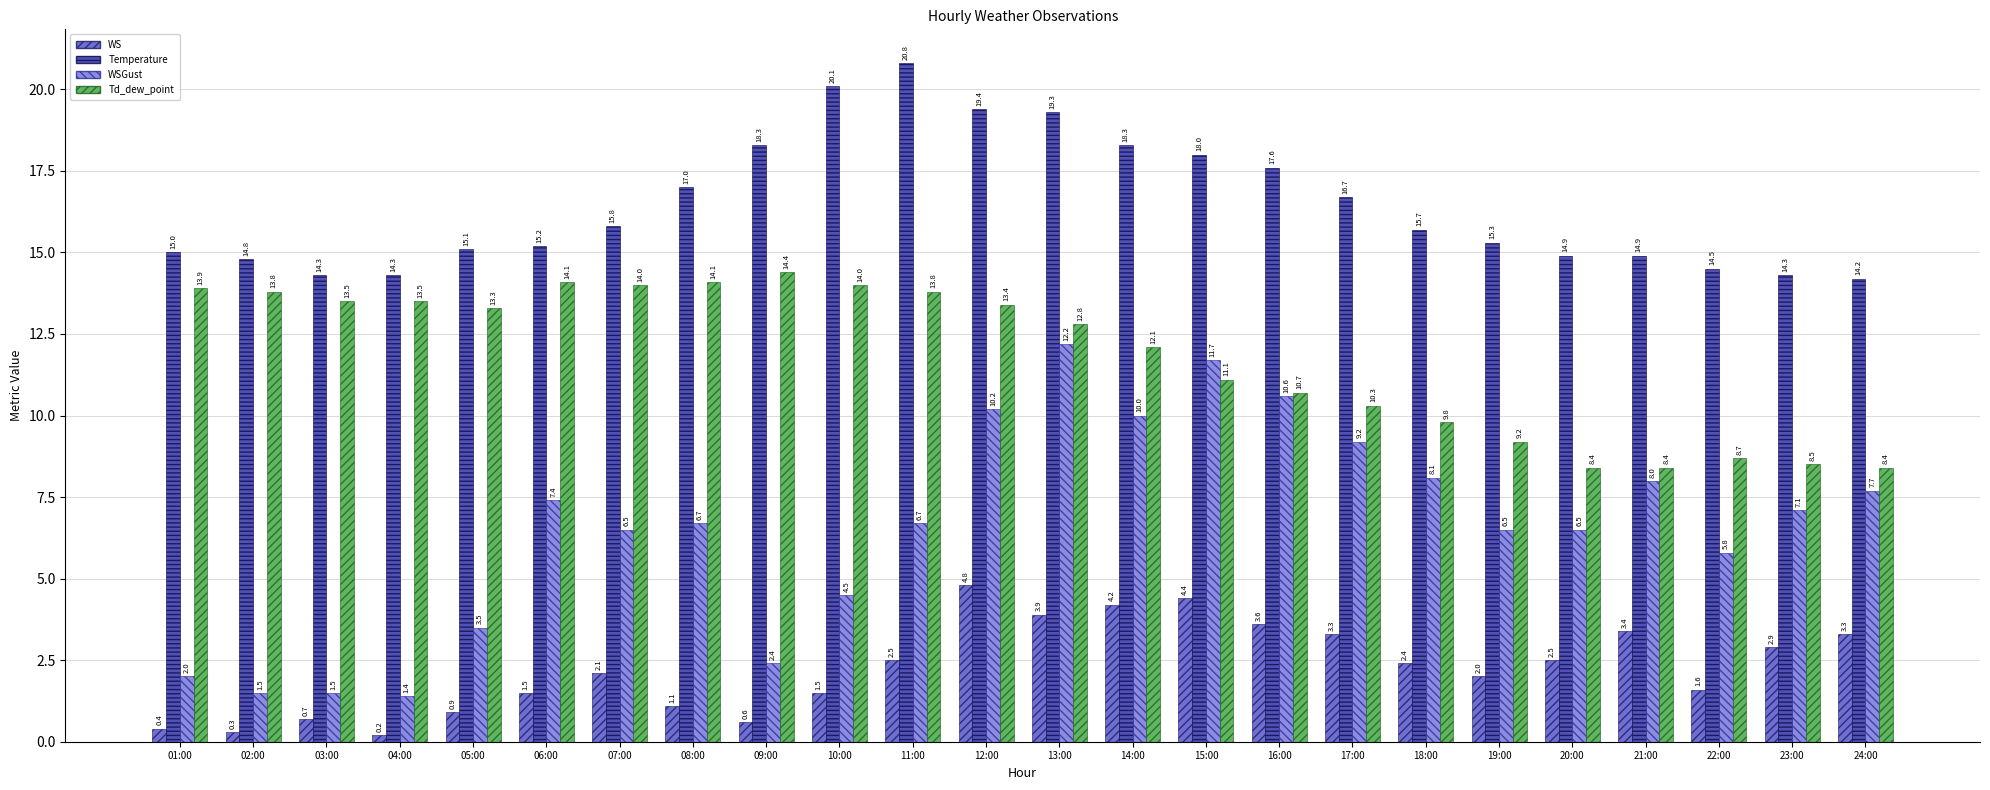

How many data points in Temperature are less than 15?

8